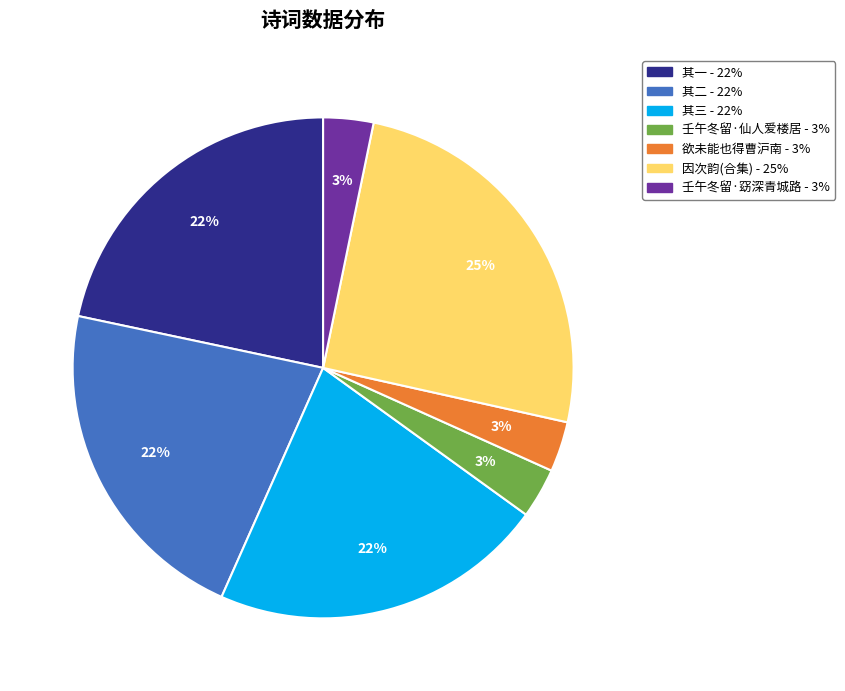

To the nearest percent, what is the difference between the largest and smallest slice percentages?

22%